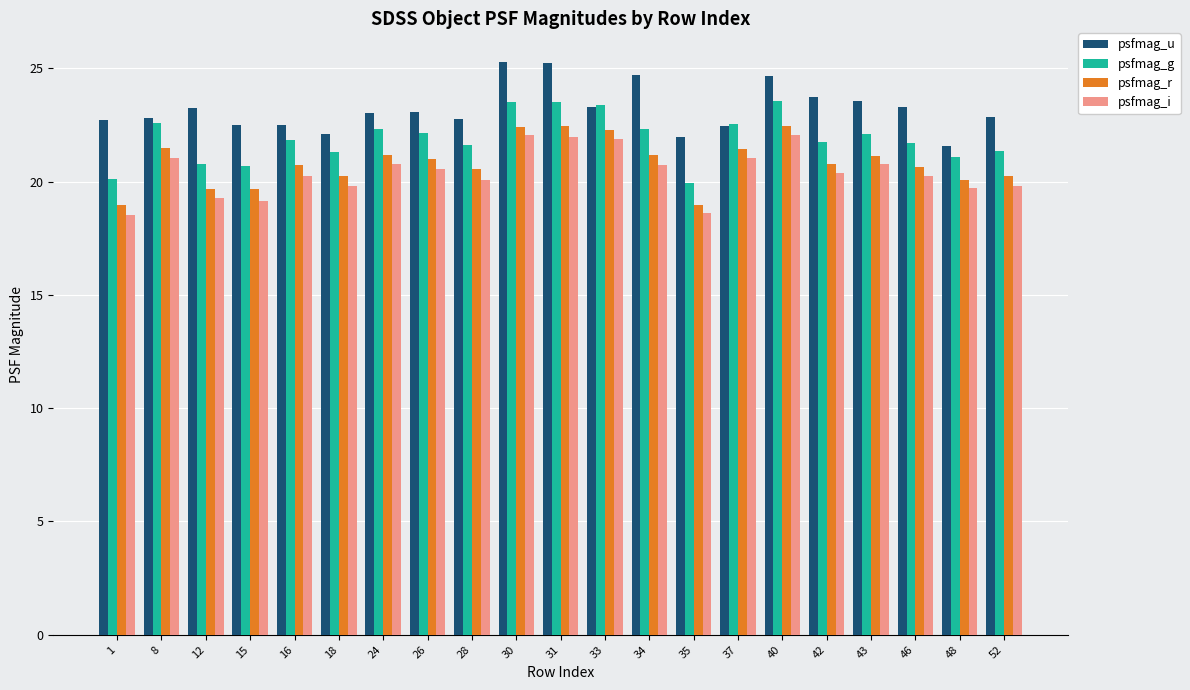

Are the bars horizontal?

No